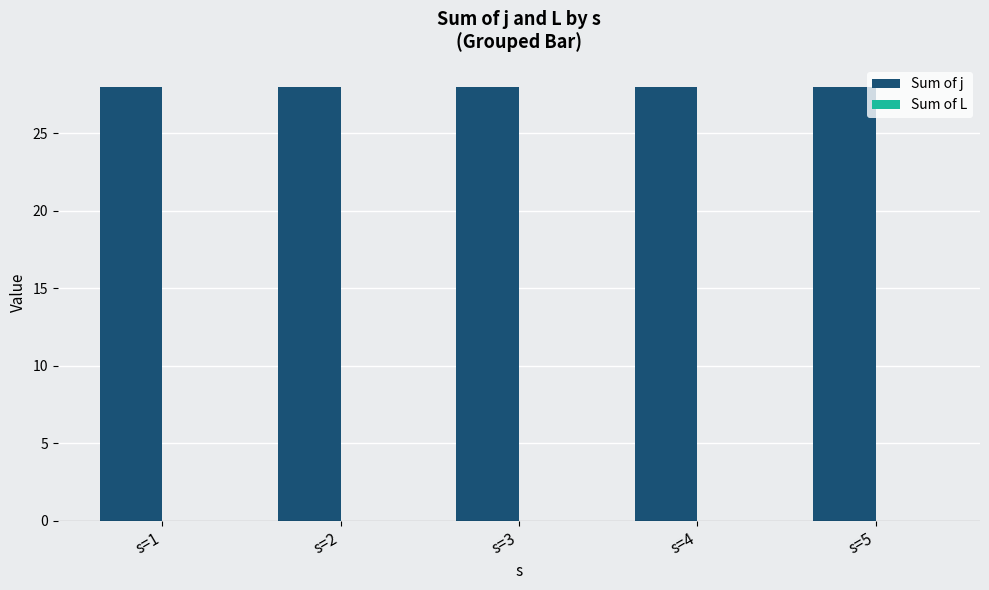

Between s=5 and s=2, which is larger?

s=5